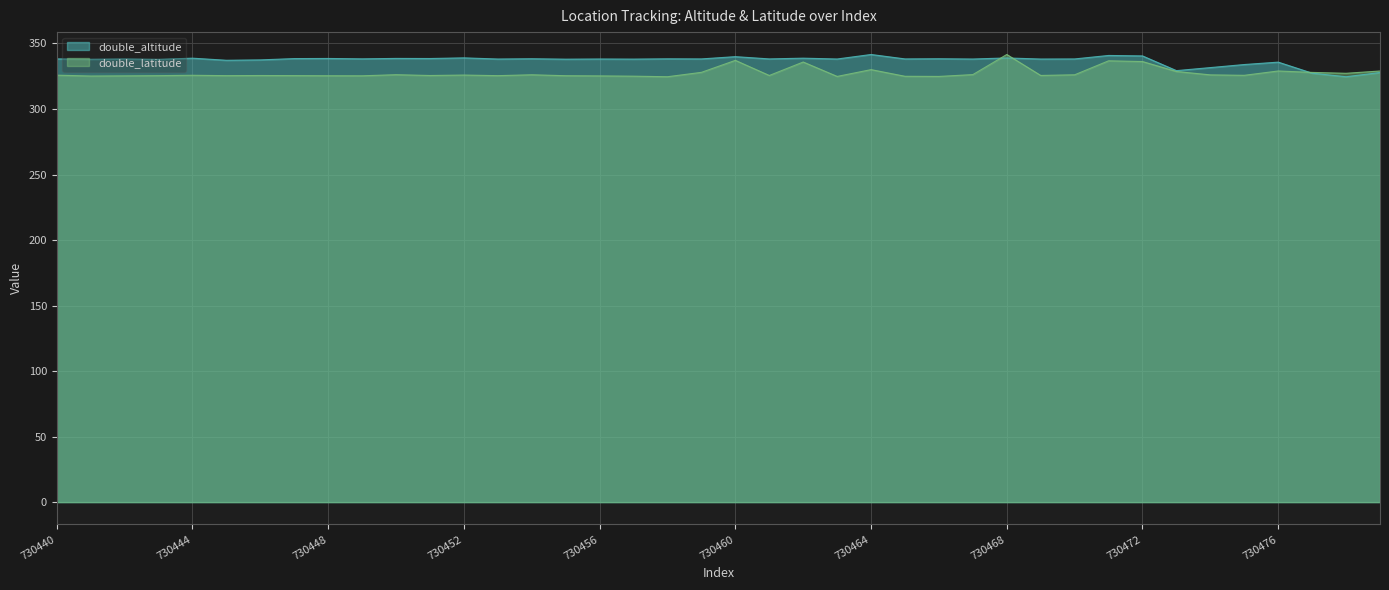

Where do double_latitude and double_altitude first cross each other?

730467 and 730468